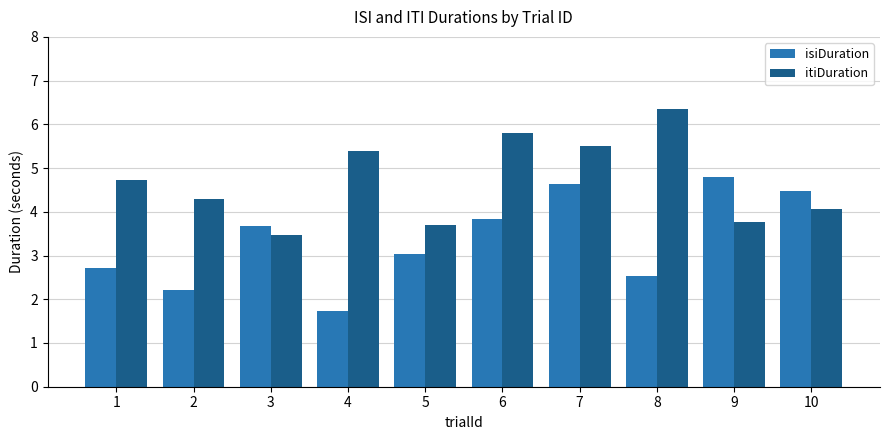

What are all the series names shown in the legend?

isiDuration, itiDuration